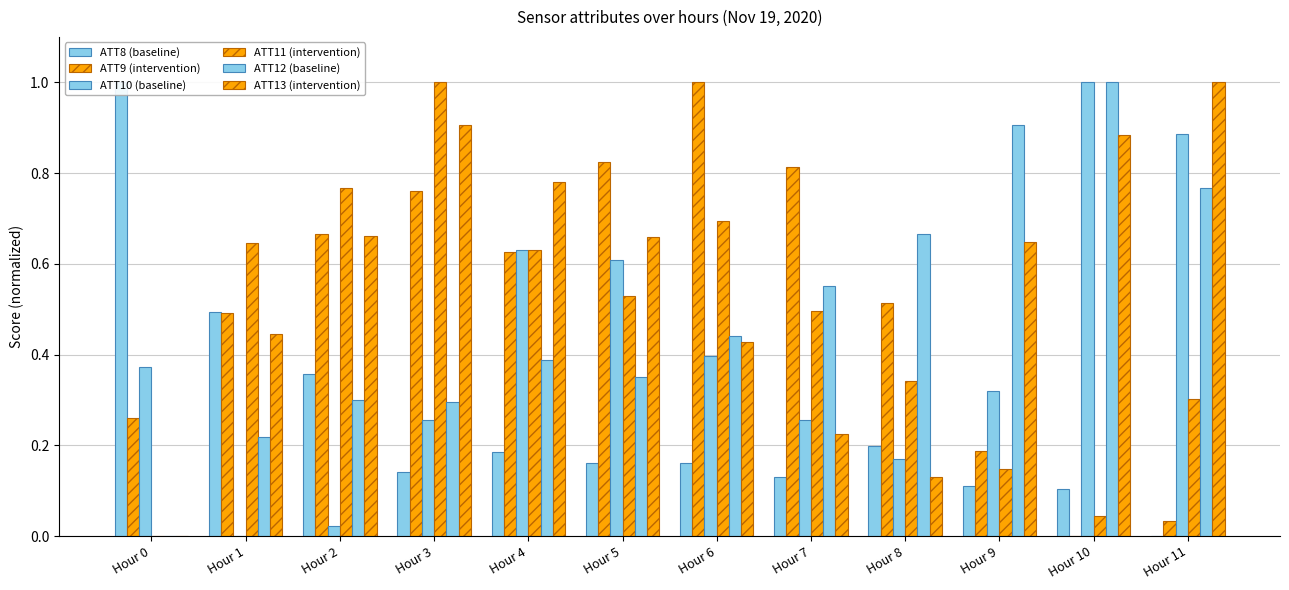

Count the number of data series in this chart.

6